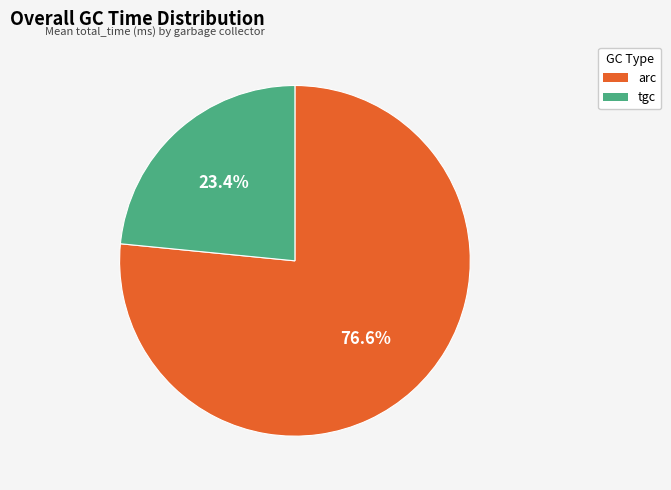

To the nearest percent, what portion does tgc represent?

23%